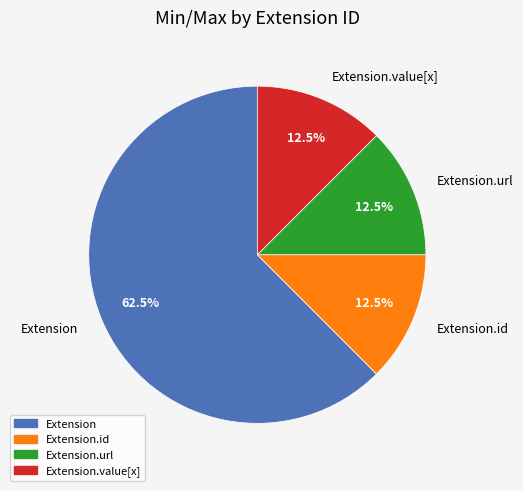

Does Extension.id represent more than half of the total?

No